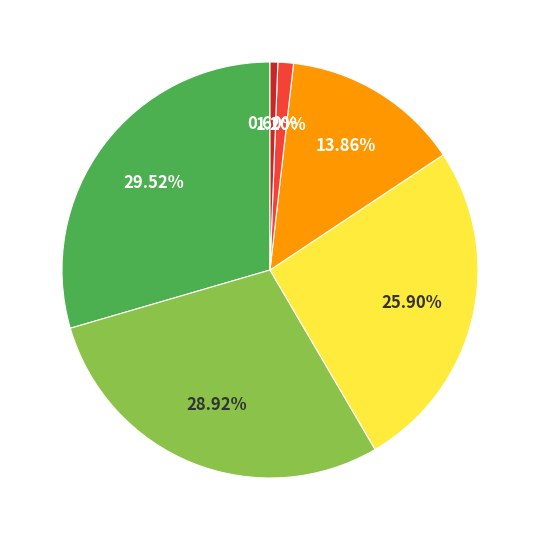

Is there any slice that represents more than half of the pie?

No